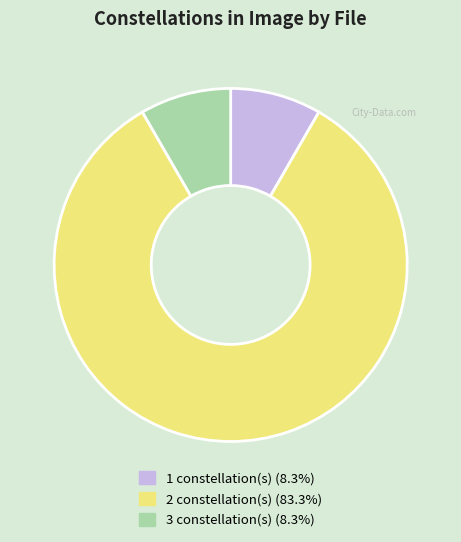

Is there any slice that represents more than half of the pie?

Yes